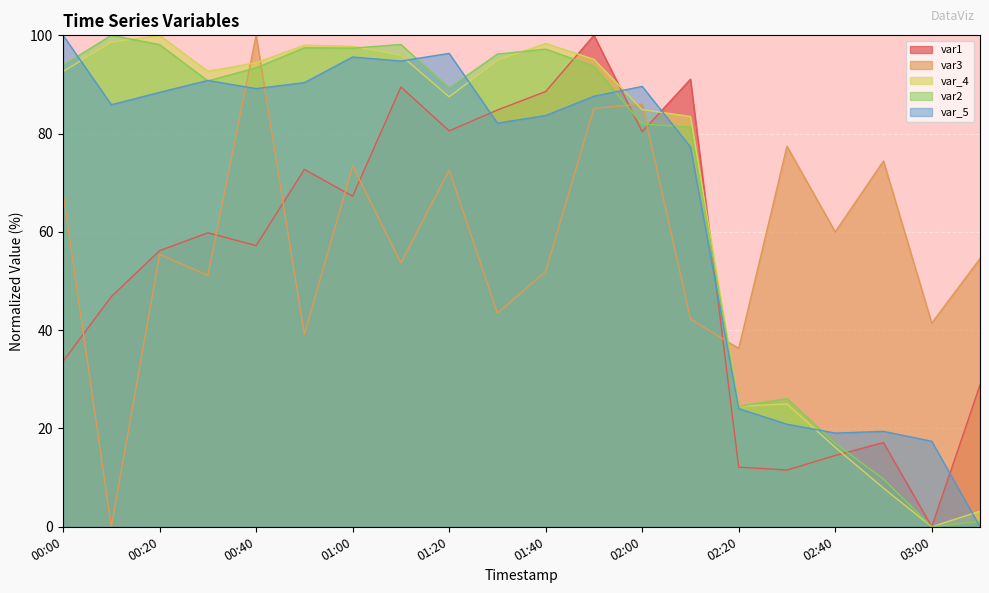

Which series has the largest total across all categories?

var_4